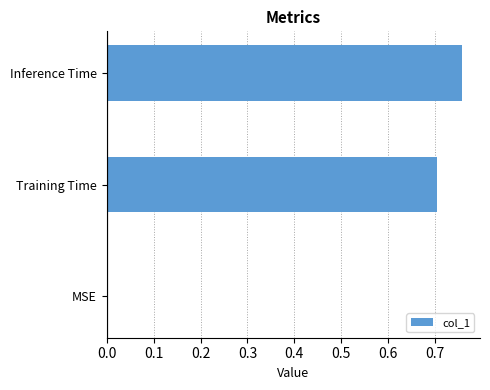

What is the change in value from Training Time to Inference Time?

+0.1